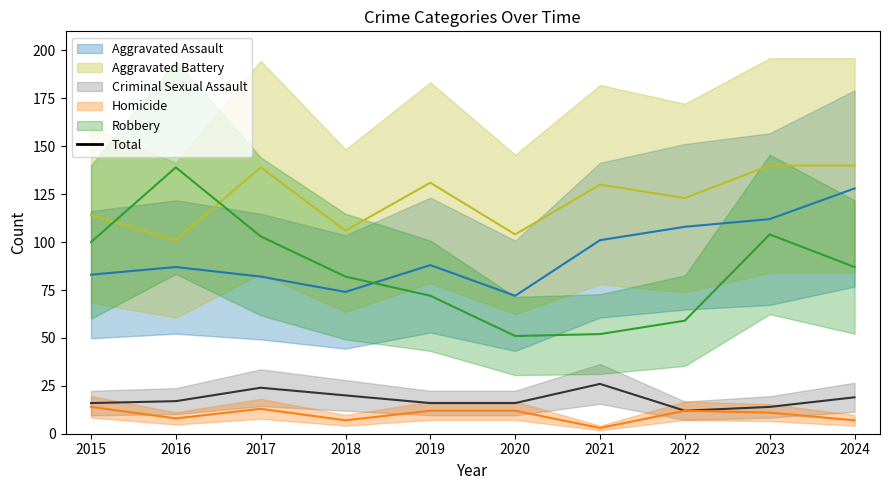

True or false: the data shows 499 at 2021.

False